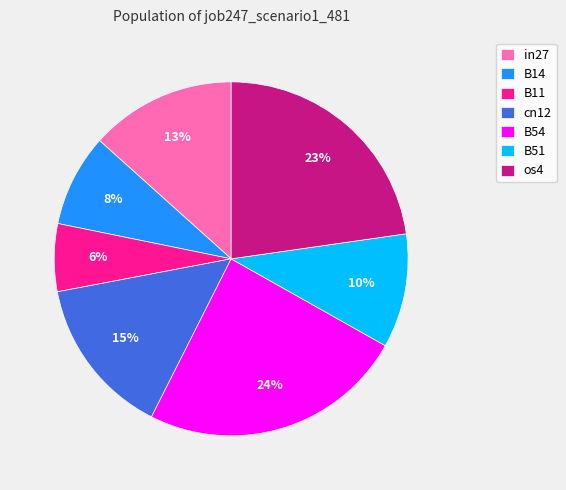

True or false: B51 accounts for 3% of the total.

False